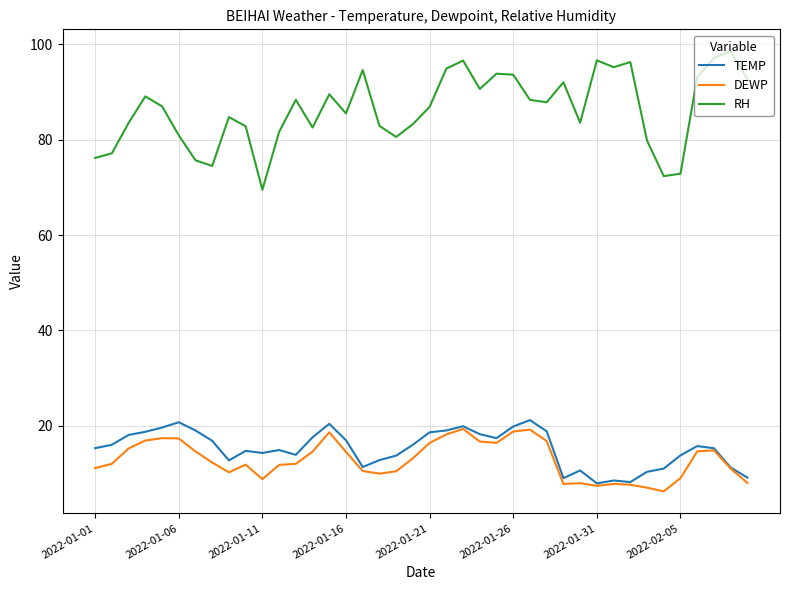

What is the smallest value displayed?

6.2